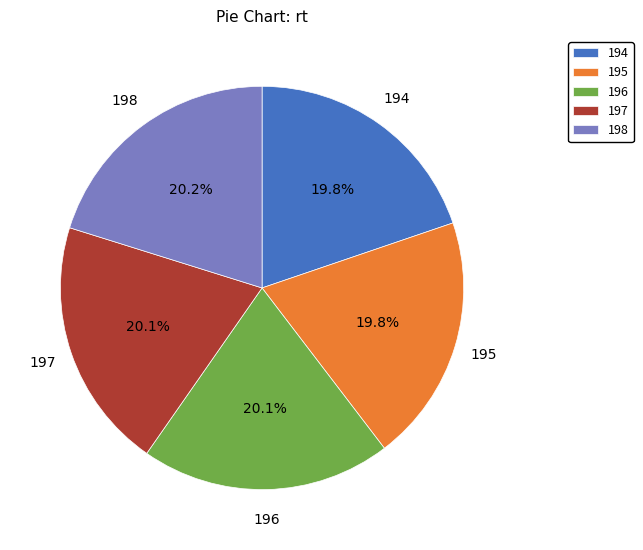

Is it true that 195 is 20% of the pie?

True